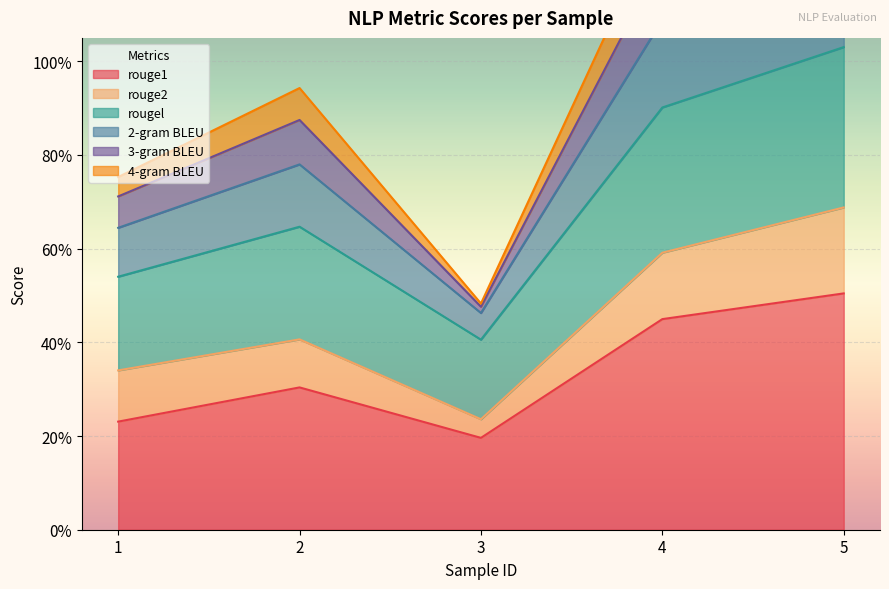

Which has a higher value, 2 or 1?

2